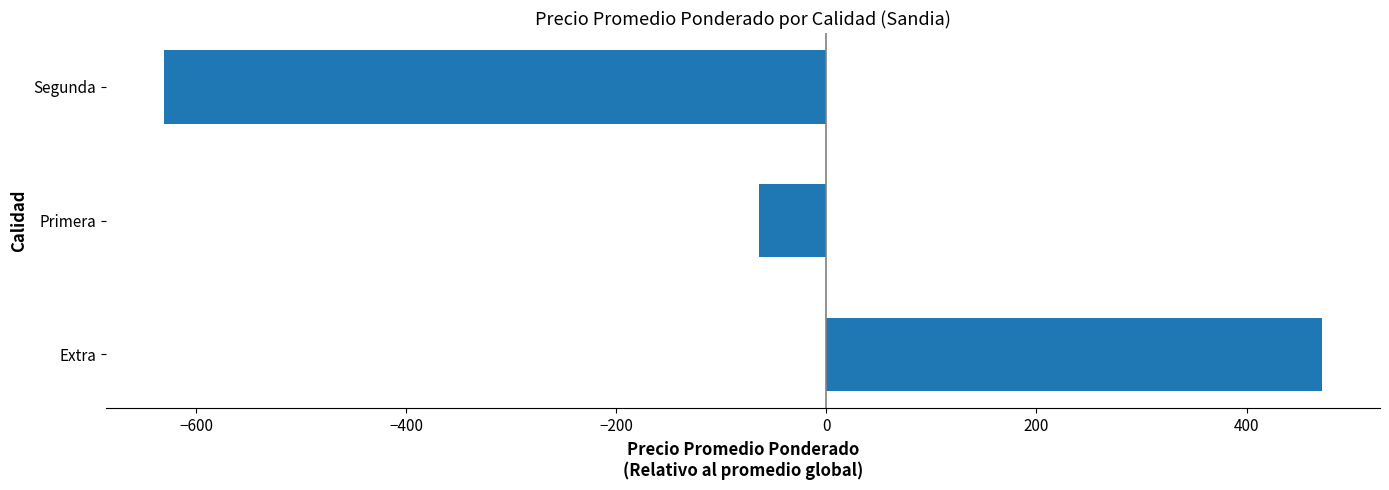

What is the change in value from Extra to Segunda?

-1102.9